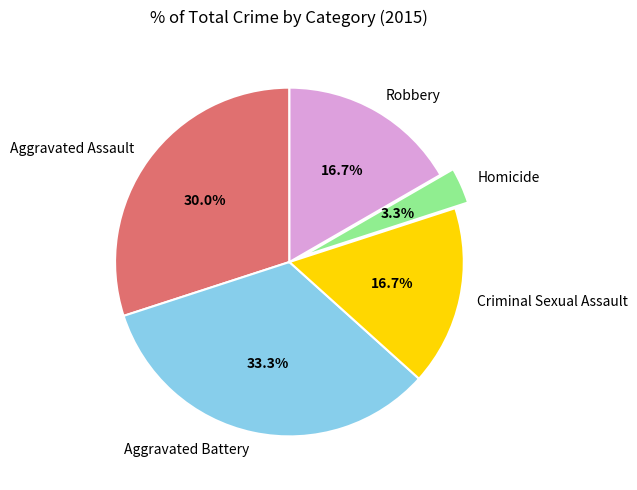

Does any single category account for the majority?

No